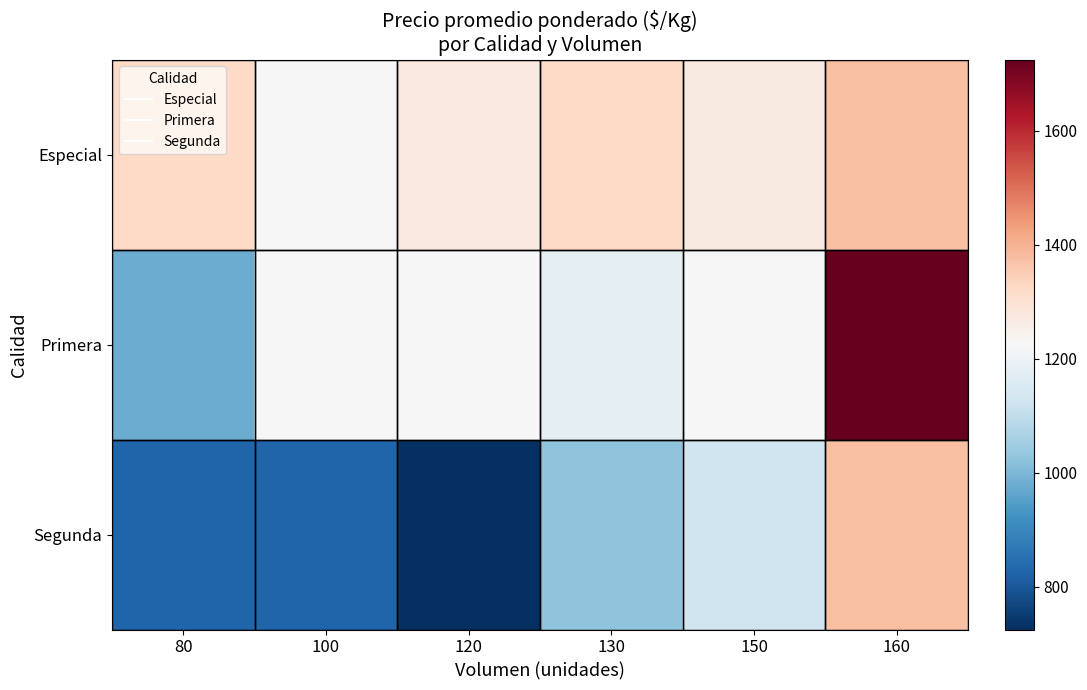

At which category is the sum across all series the highest?

160